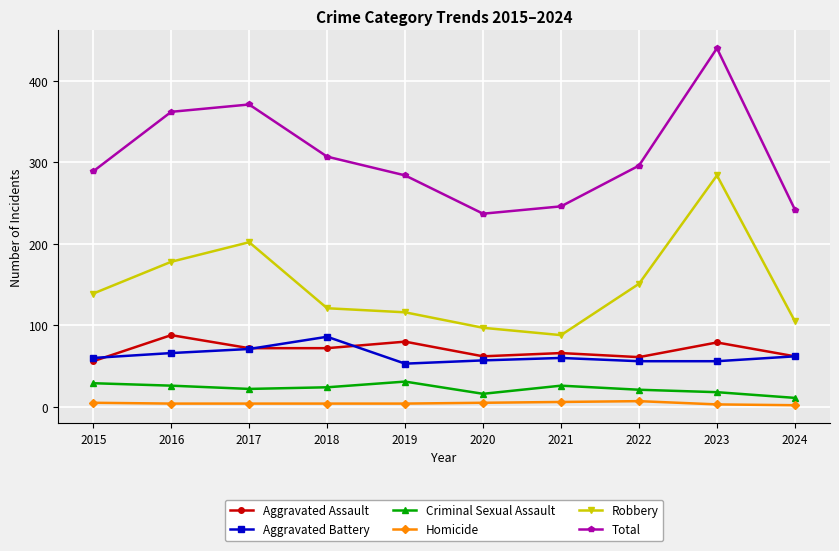

Which series has the largest total across all categories?

Total